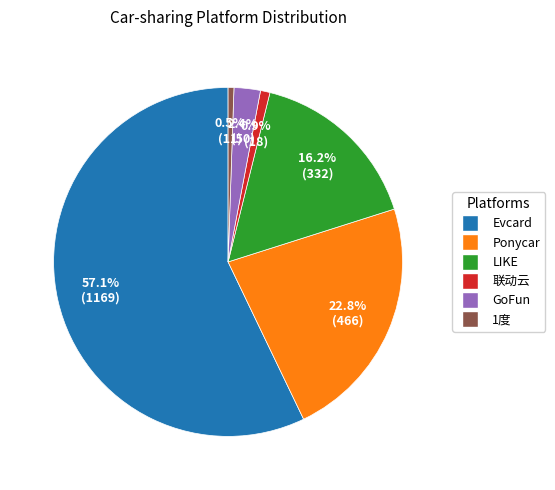

Is it true that 联动云 is 11% of the pie?

False